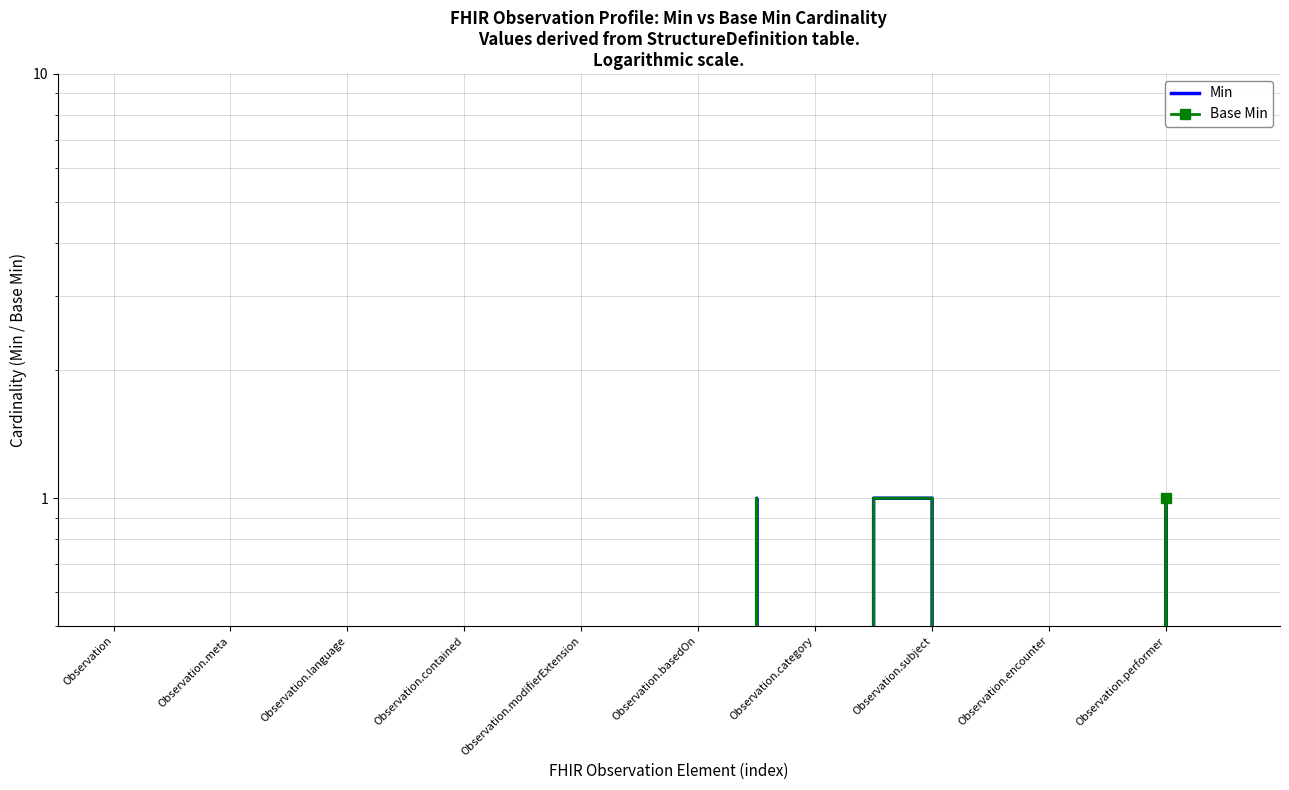

True or false: Min and Base Min cross at least once.

False